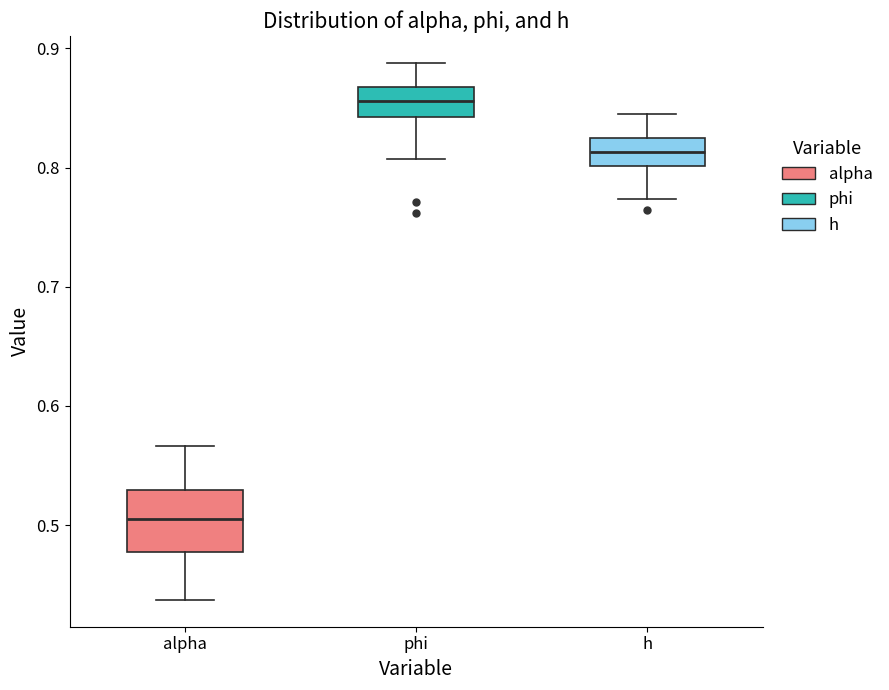

Reading left to right, transcribe this box plot: for each box, give where its median line is, the range the box spans, and where its two whiskers end, as read against the y-axis. The values are not printed on the chart, so give them approximately, as read against the axis.

alpha: median 0.51, box 0.48 to 0.53, whiskers 0.44 to 0.57
phi: median 0.86, box 0.84 to 0.87, whiskers 0.81 to 0.89
h: median 0.81, box 0.80 to 0.82, whiskers 0.77 to 0.85